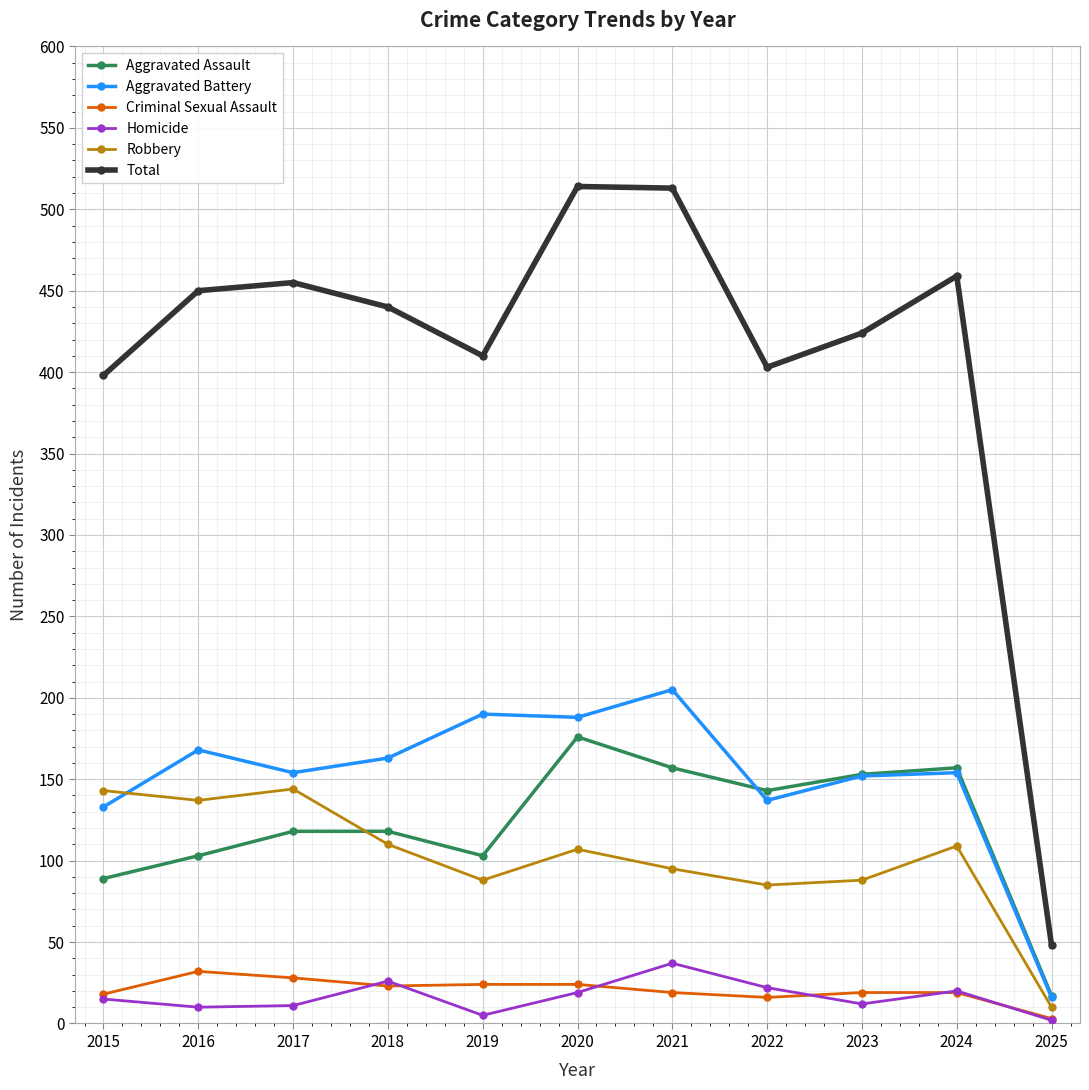

At which category does Total reach its first local valley?

2019